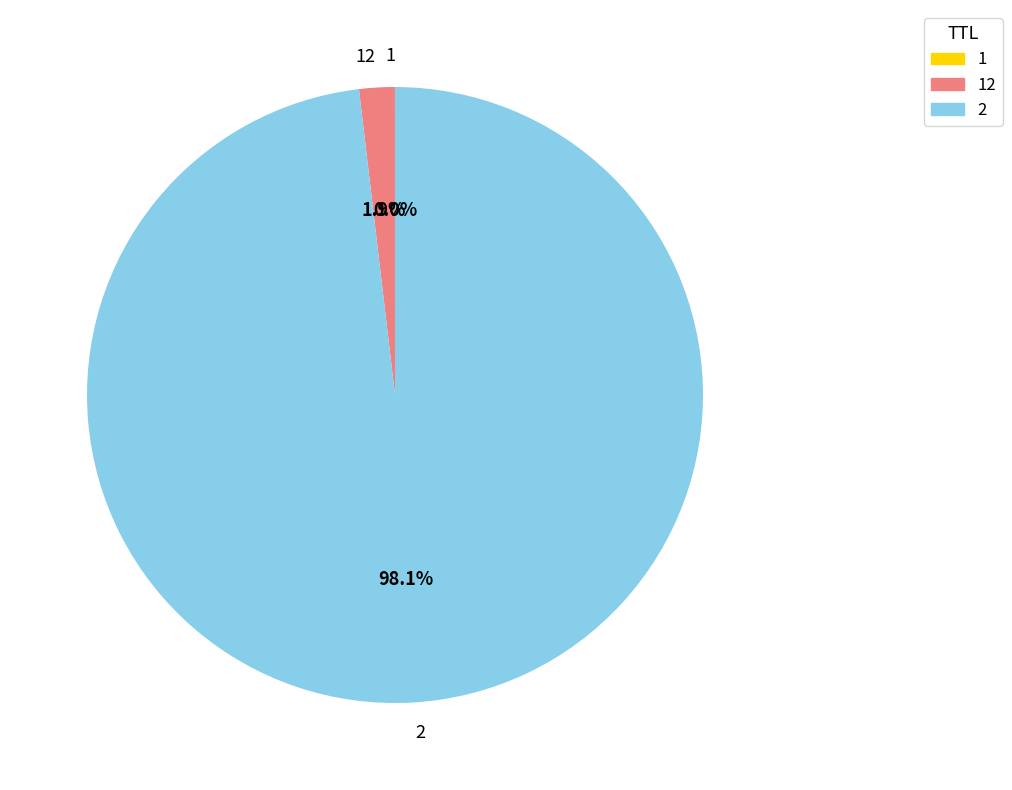

To the nearest percent, what portion does 2 represent?

98%